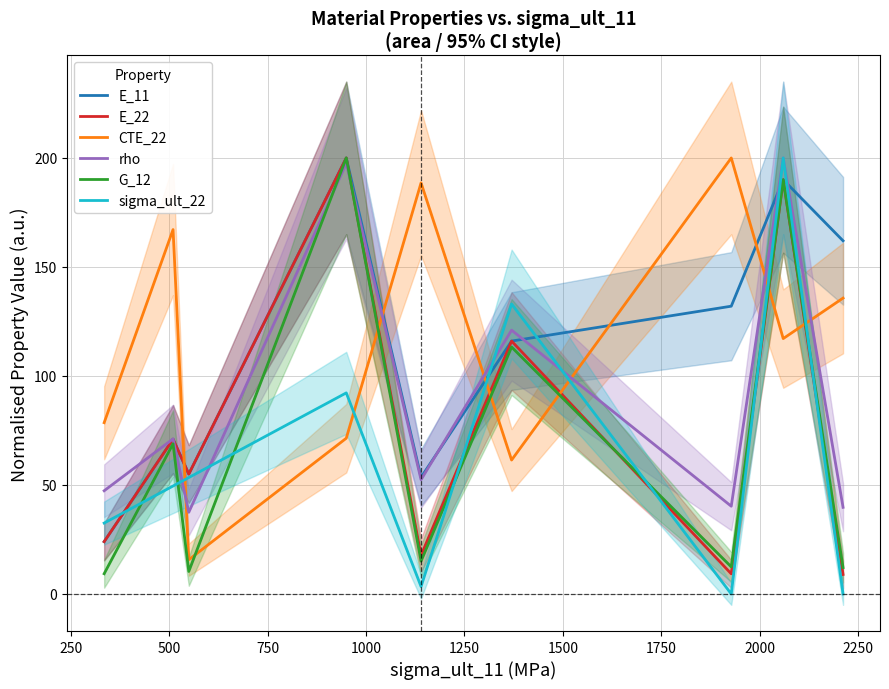

Between 1500 and 1750, which series saw the biggest shift?

sigma_ult_22